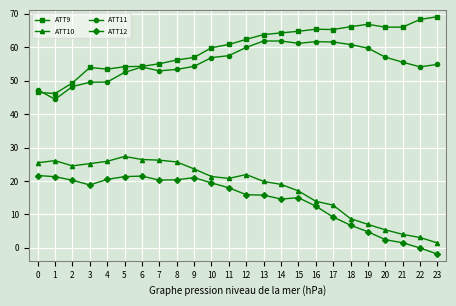

What is the value of the ATT10 point at the 2nd from the left?

26.1